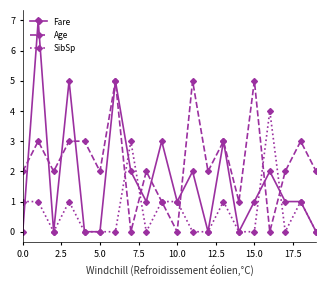

Which series has the largest total across all categories?

Age